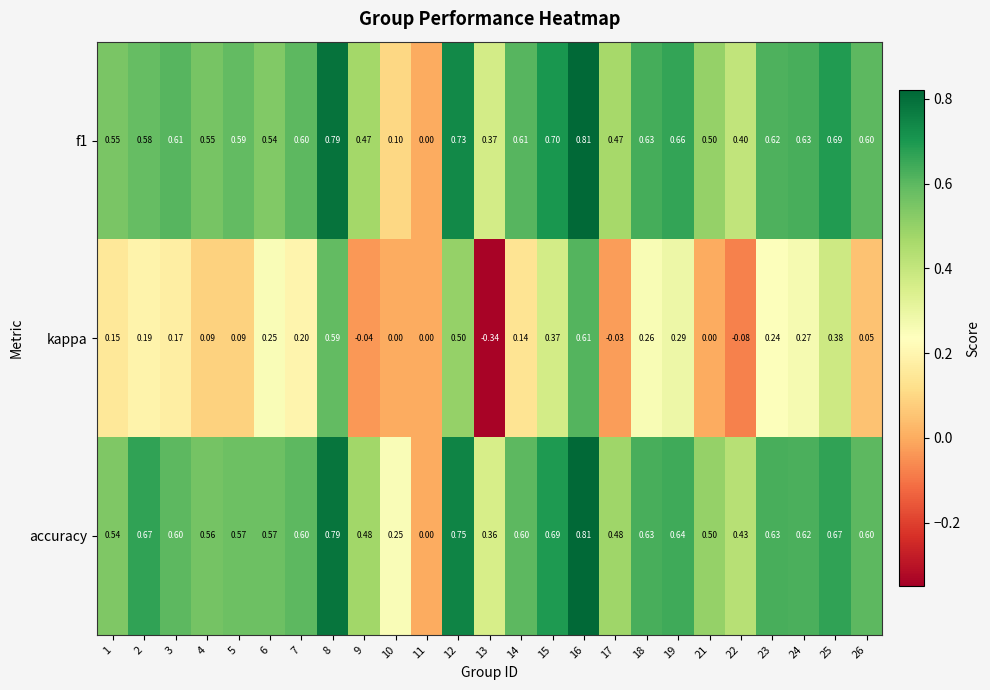

Which series has the widest spread of values?

kappa